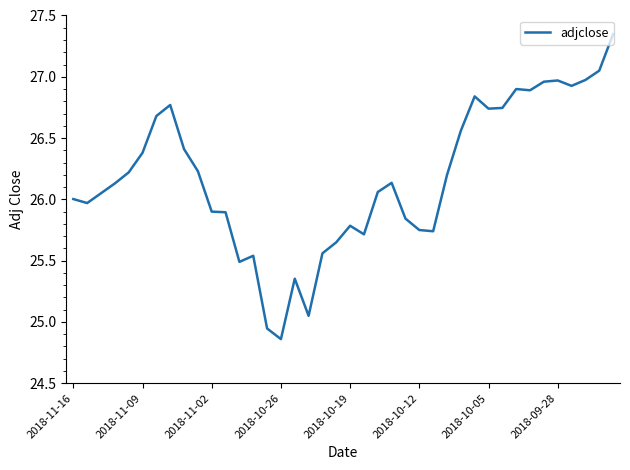

What is the difference between the maximum and minimum values?

2.5